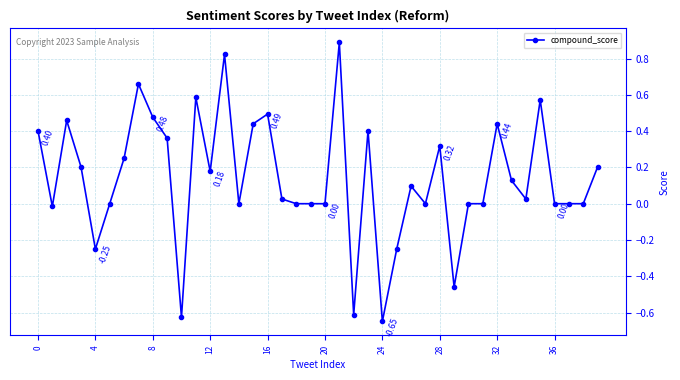

True or false: the data has more than 1 interior local peaks.

True